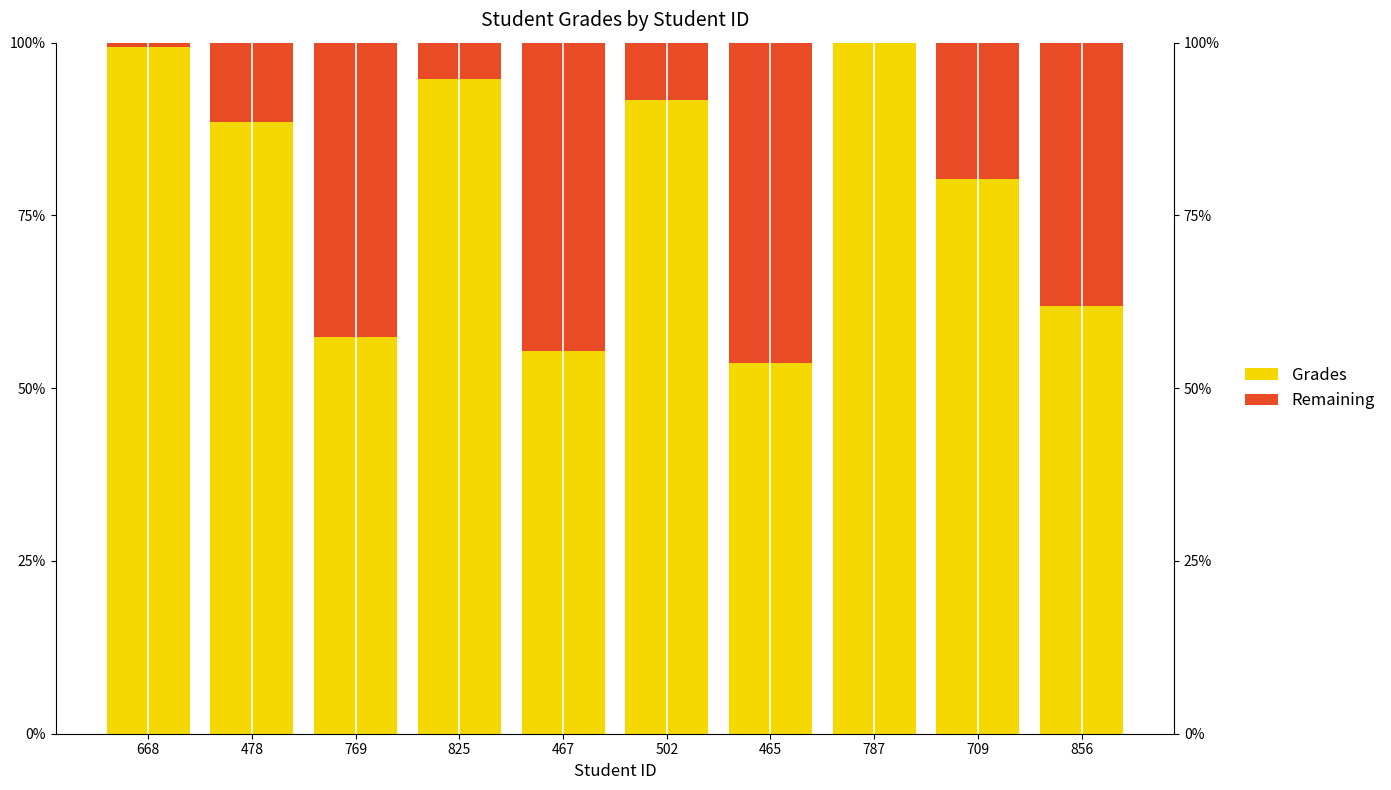

List the series in order of their overall mean, lowest first.

Remaining, Grades